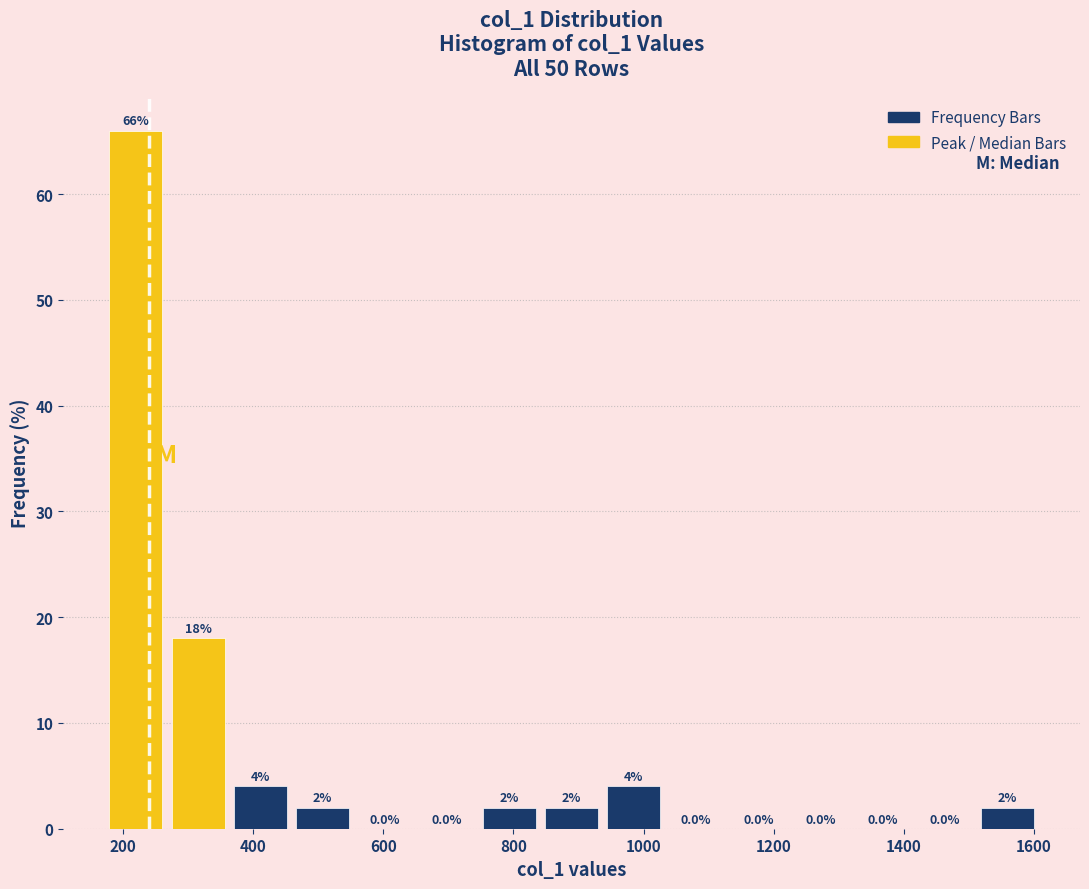

Reading left to right, transcribe this chart: for each bar, give the range it covers on the x-axis and its height. The bar edges are not printed on the chart, so give them approximately, as read against the axis.

180 to 260: 66.0
260 to 360: 18.0
360 to 460: 4.0
460 to 560: 2.0
560 to 660: 0.0
660 to 740: 0.0
740 to 840: 2.0
840 to 940: 2.0
940 to 1040: 4.0
1040 to 1120: 0.0
1120 to 1220: 0.0
1220 to 1320: 0.0
1320 to 1420: 0.0
1420 to 1520: 0.0
1520 to 1600: 2.0